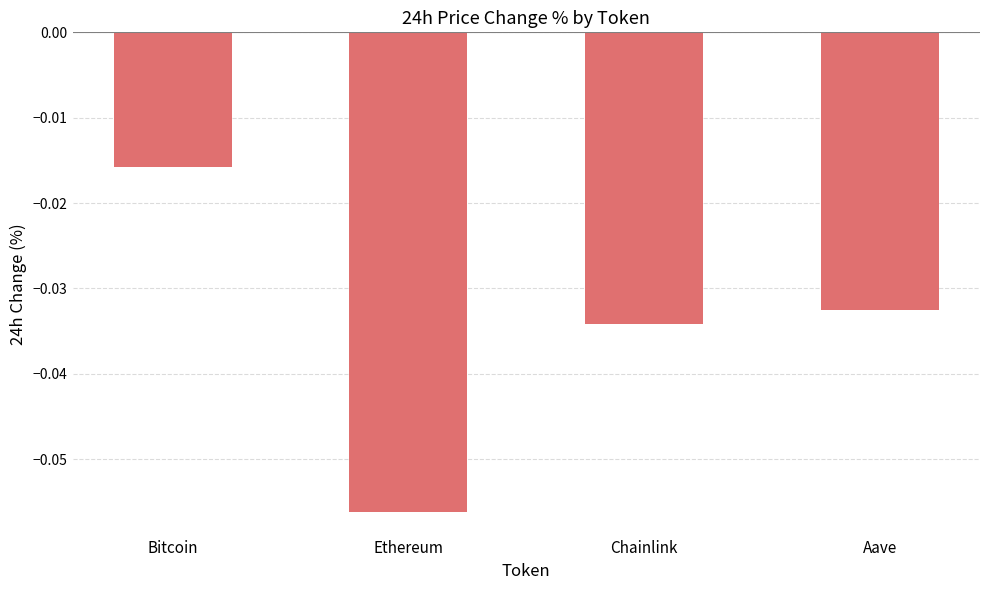

At which label is the value closest to 0?

Bitcoin